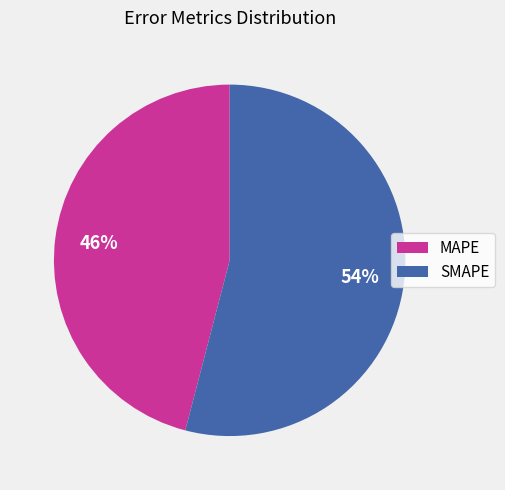

Between MAPE and SMAPE, which is larger?

SMAPE